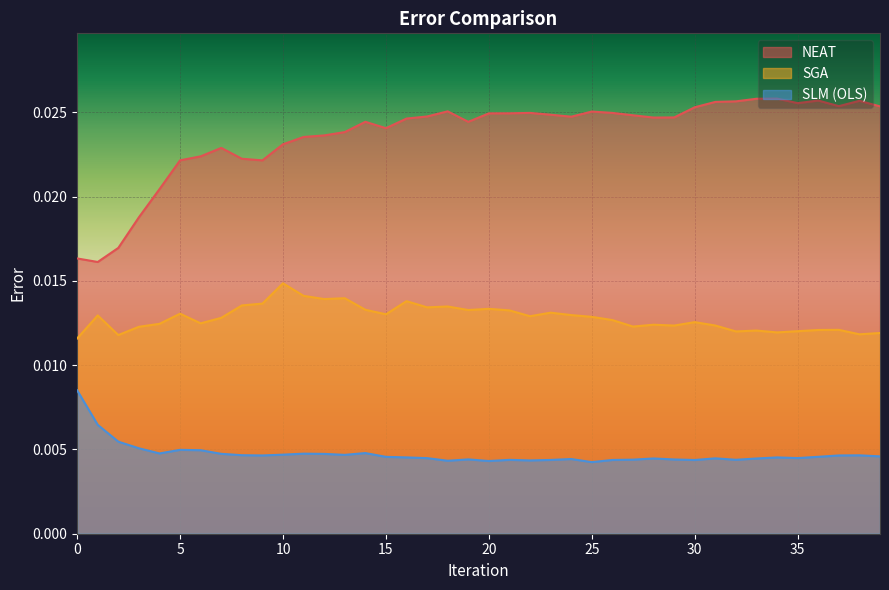

True or false: SLM (OLS) has a value of 0.0 at 39.

False